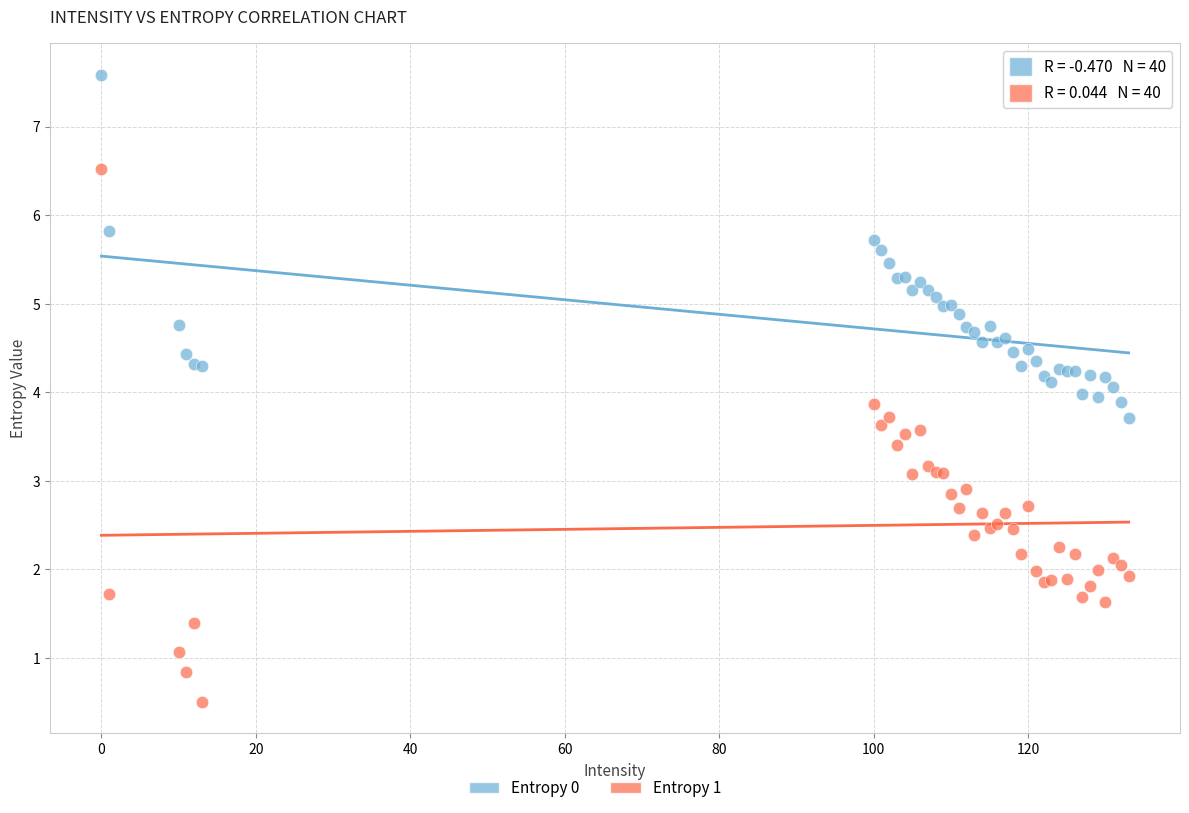

What is the X range (max minus min) for the scatter plot?

133.0